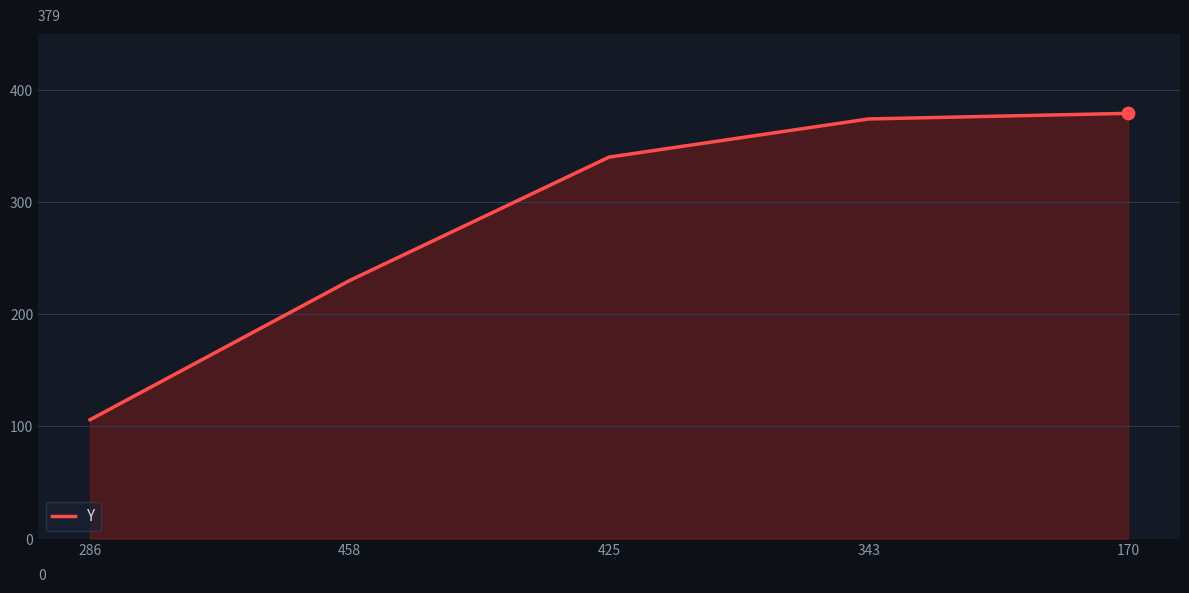

Between 343 and 170, which is larger?

170